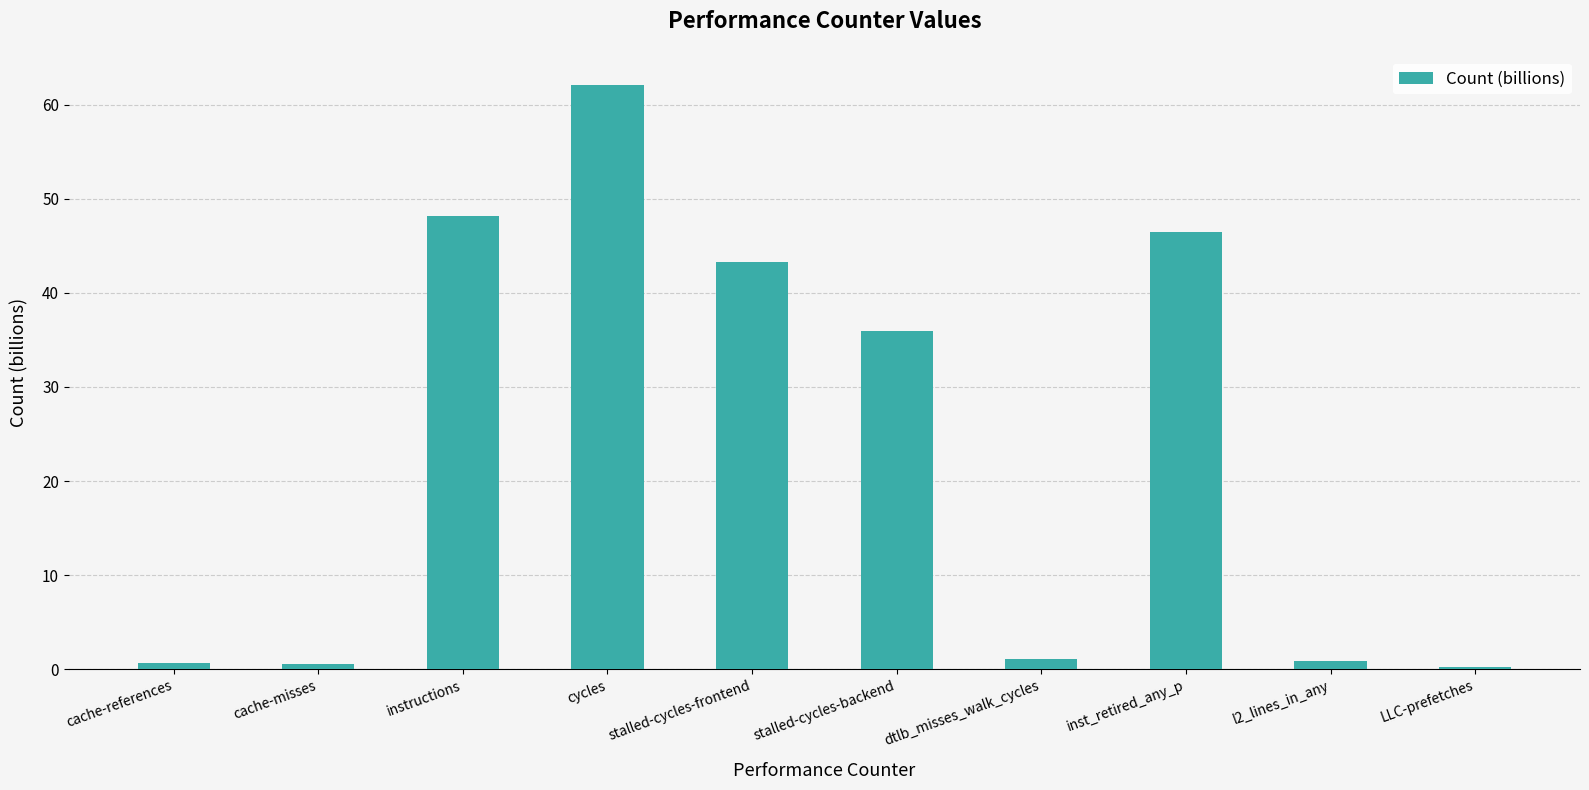

At which label is the value closest to 31?

stalled-cycles-backend